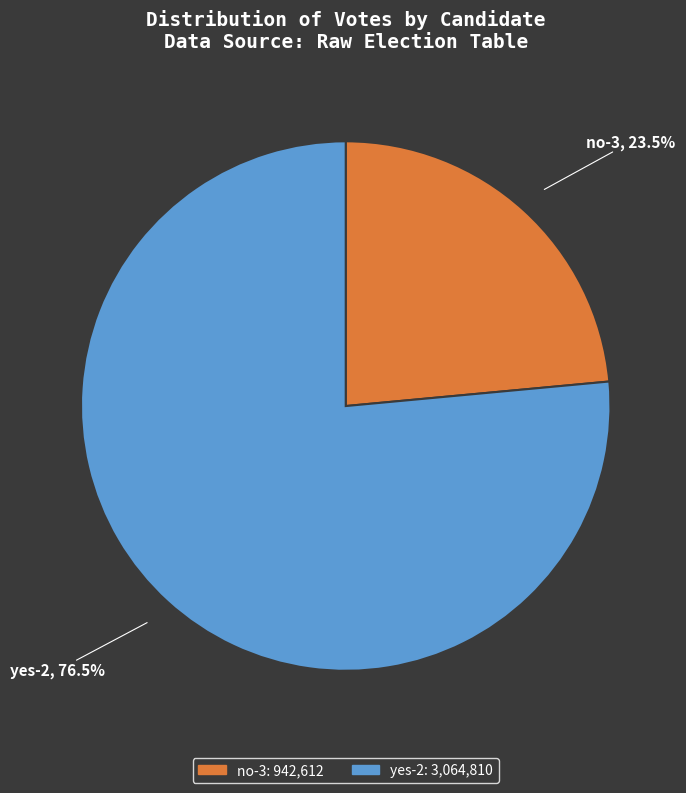

What is the smallest slice in the pie chart?

no-3